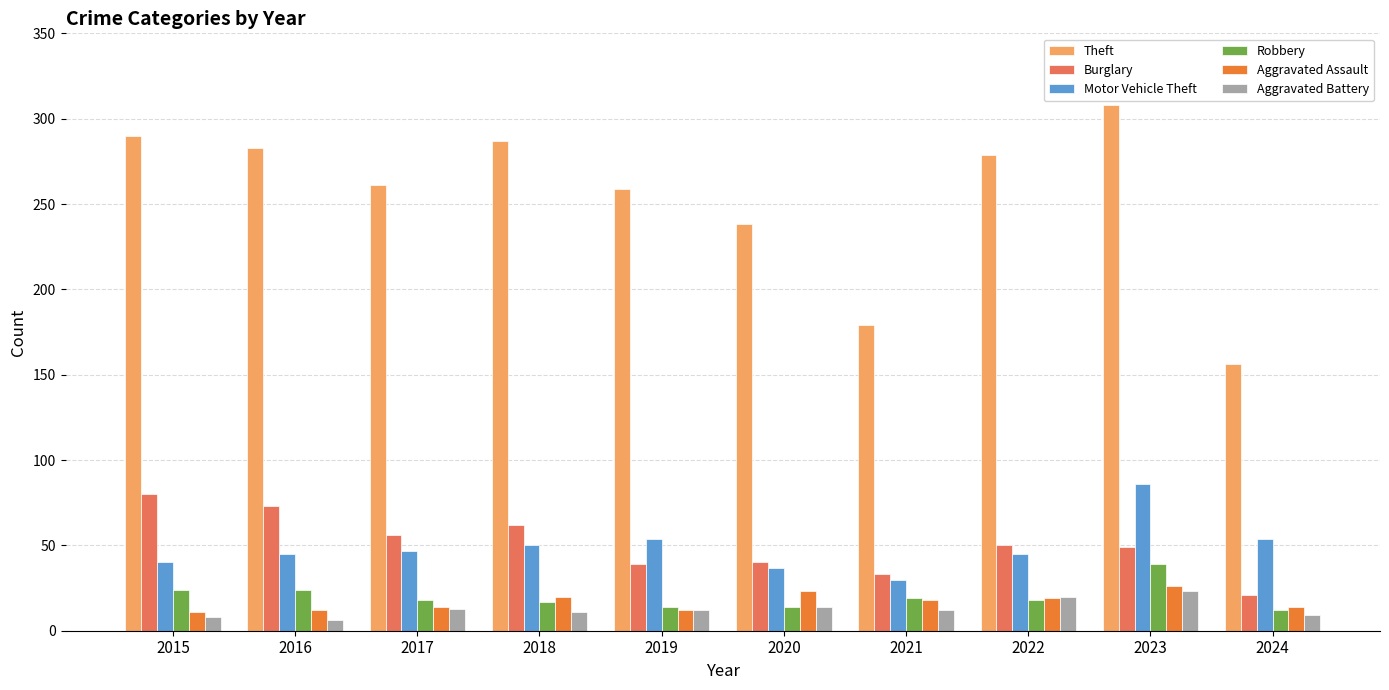

How many groups of bars are there?

10